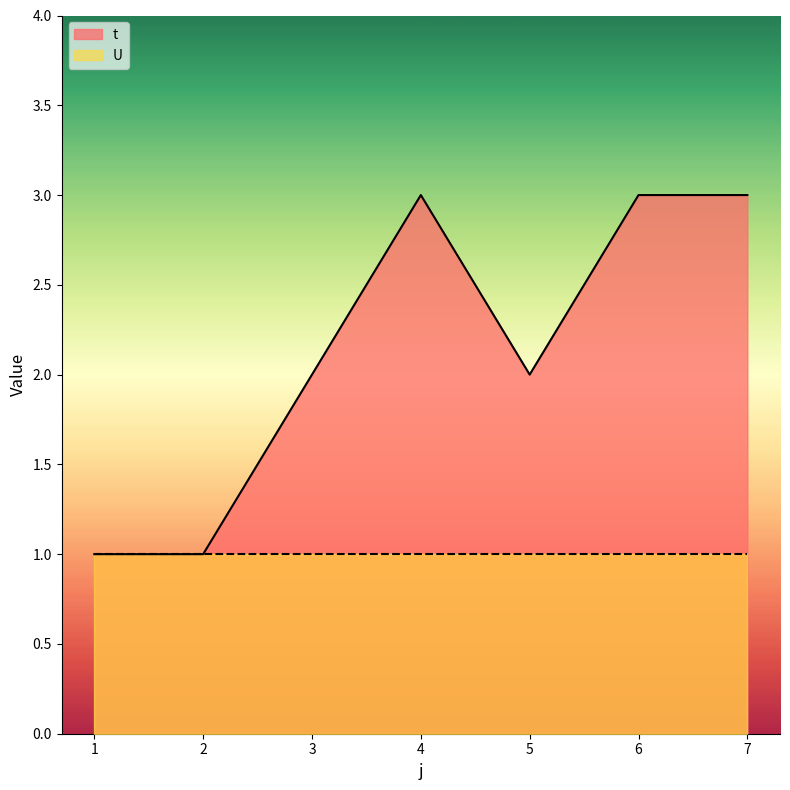

Reading left to right, list all the values displayed in this chart.

1	1	2	3	2	3	3